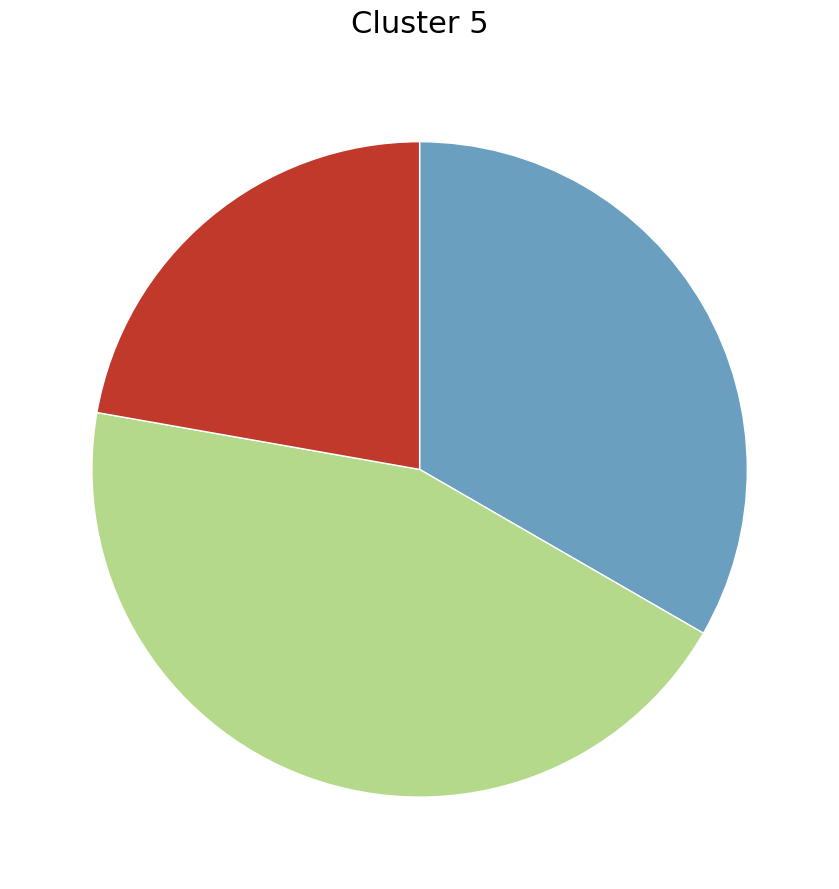

Is there any slice that represents more than half of the pie?

No